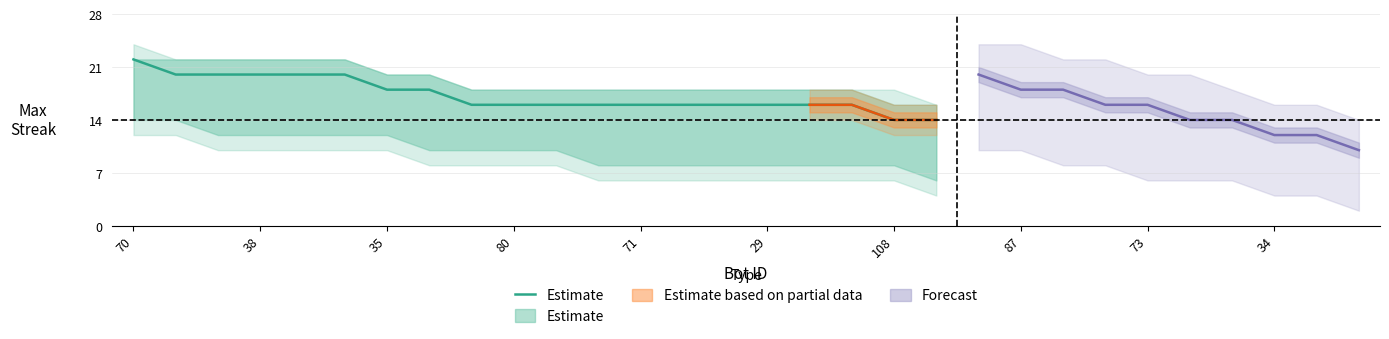

Which label corresponds to the smallest value in the chart?

108